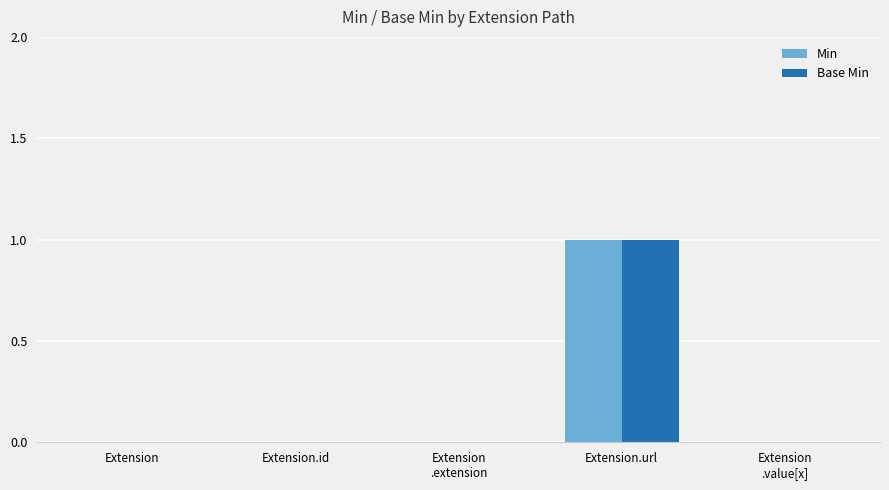

How many Min values are between 0 and 1?

5